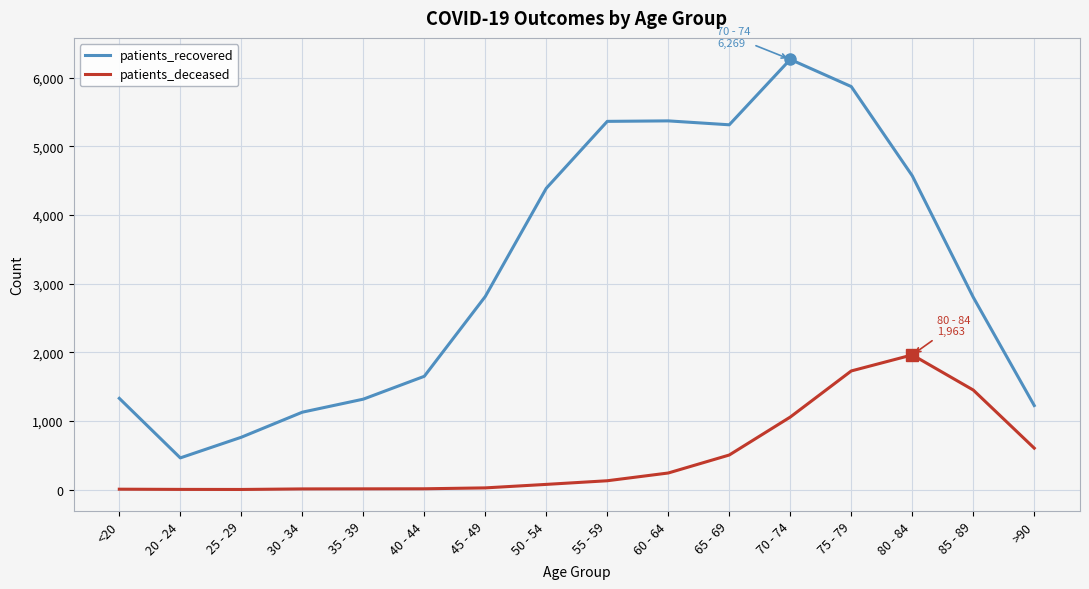

At 35 - 39, list the series in order from smallest to largest.

patients_deceased, patients_recovered